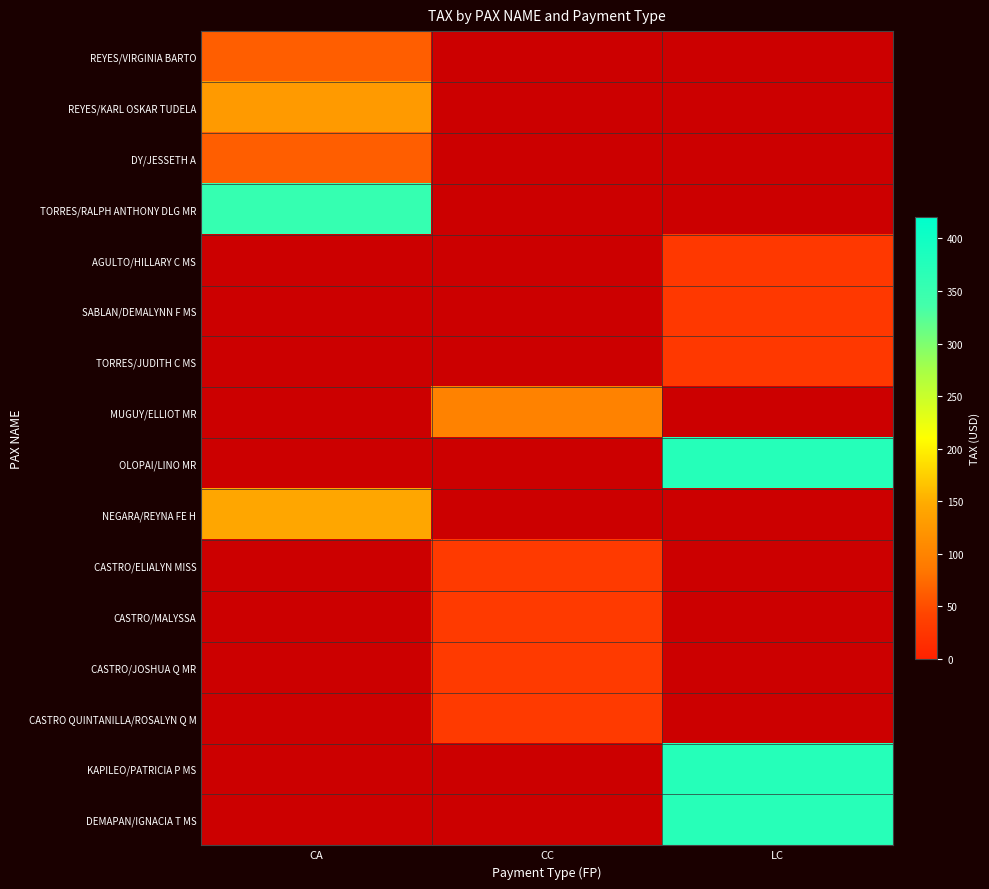

What is the maximum value shown in the chart?

373.1